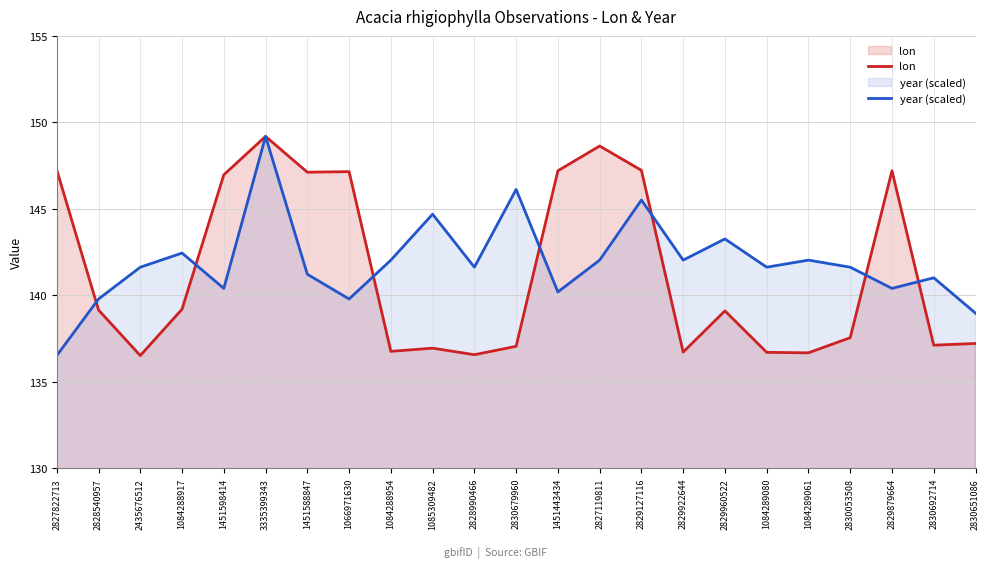

At which label does lon reach its minimum?

2435676512